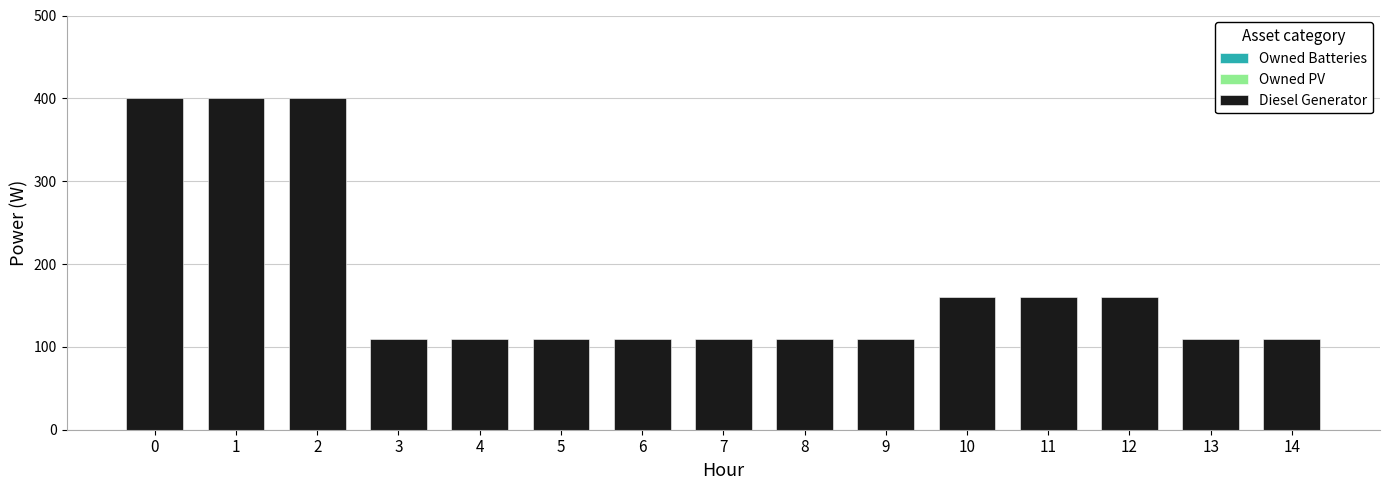

What is the value of the 15th bar from the left?

109